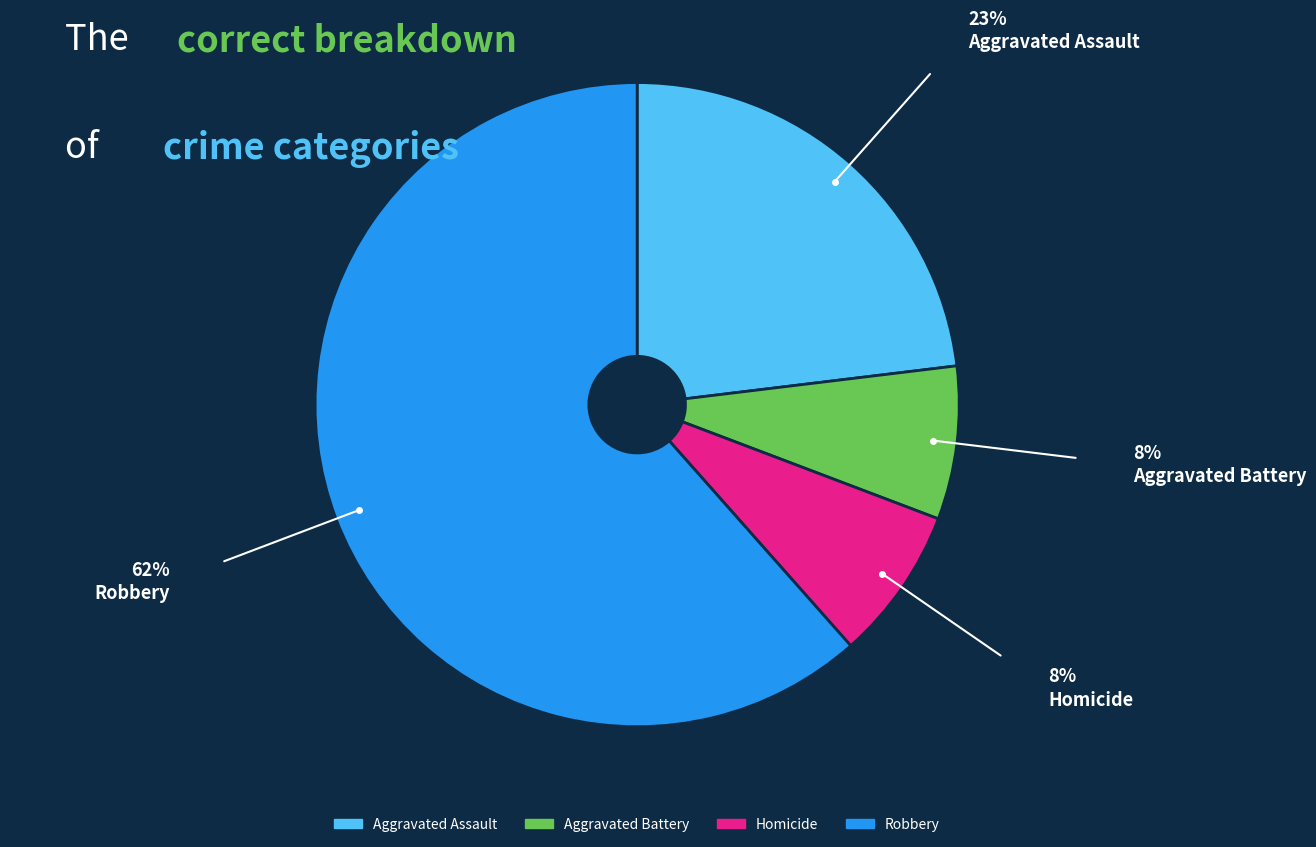

Is the sum of Robbery and Aggravated Battery greater than half?

Yes